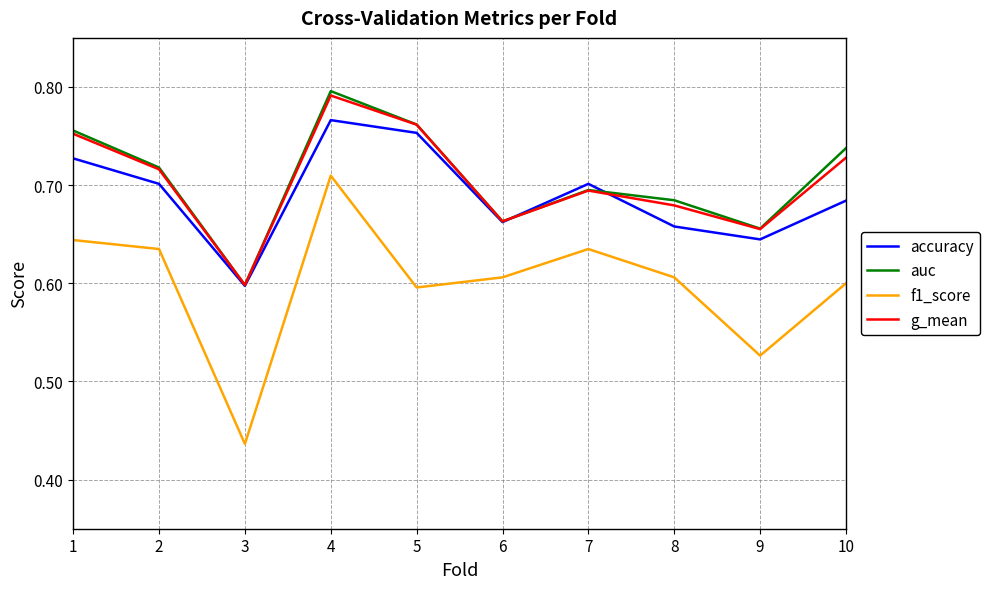

Is it true that accuracy equals 0.6 at 3?

True